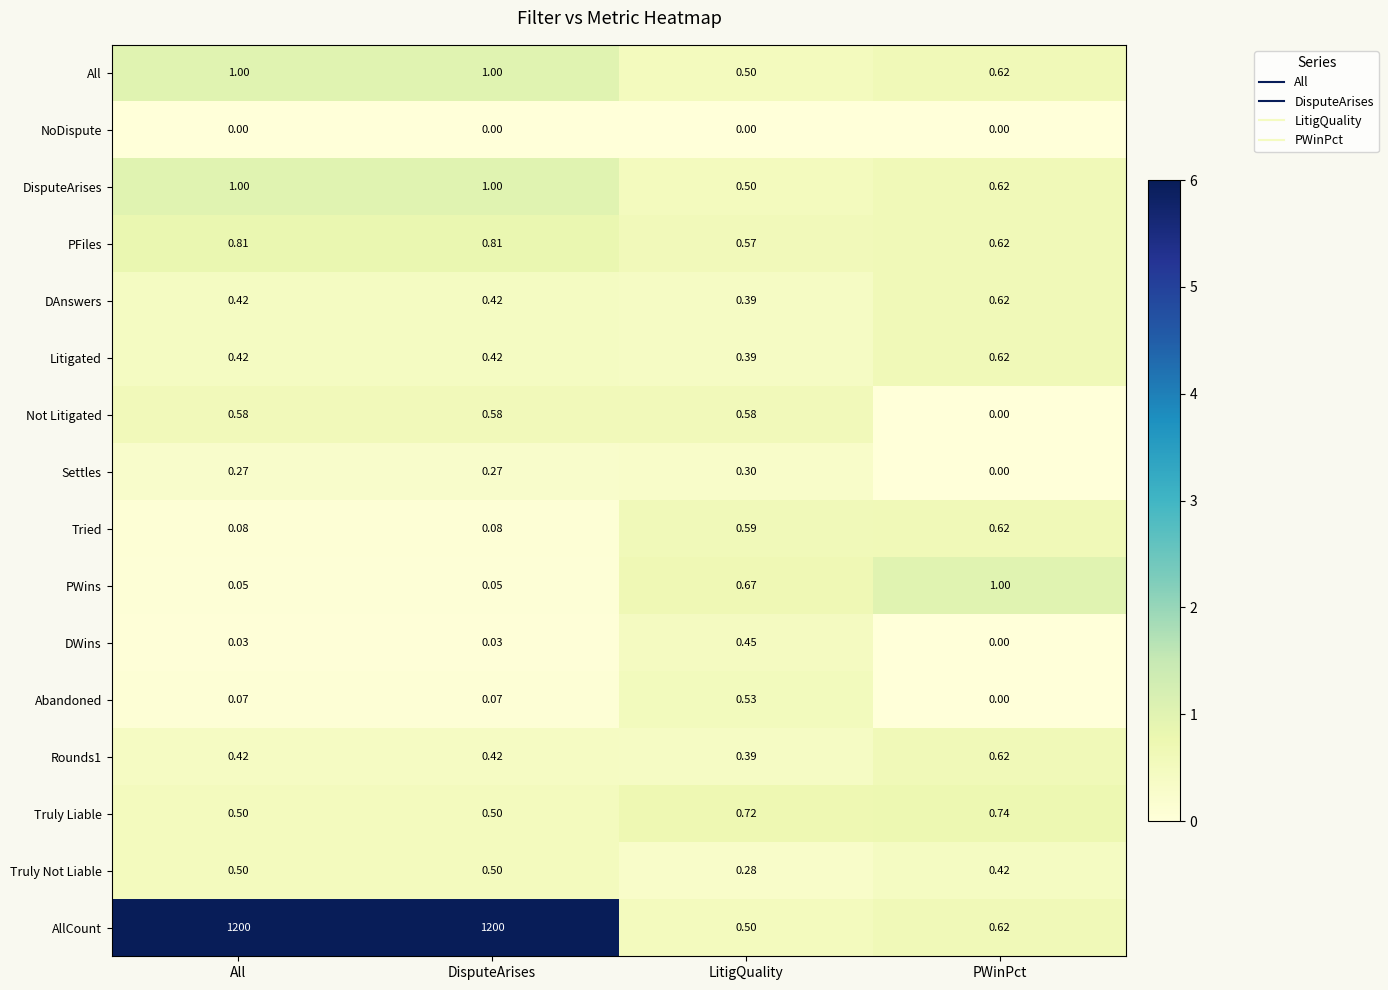

Which series has the largest total across all categories?

AllCount